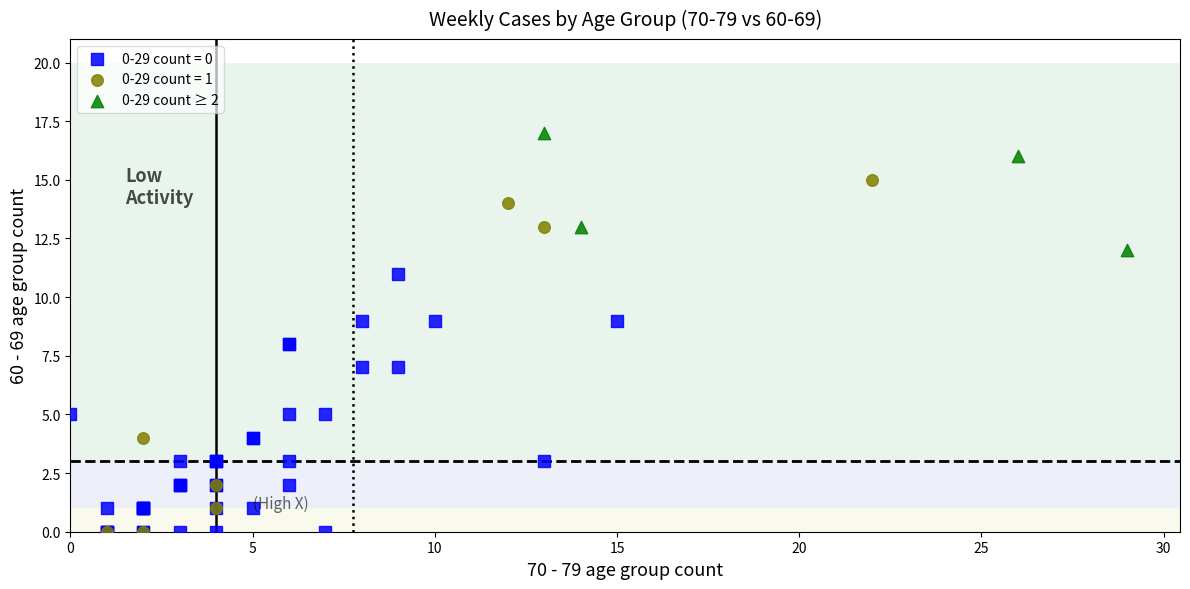

Which series reaches the maximum Y coordinate?

0-29 count ≥ 2